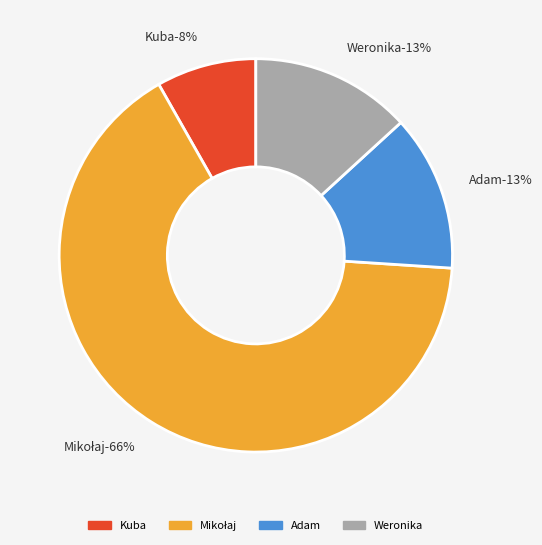

What portion of the pie excludes Kuba?

91.8%